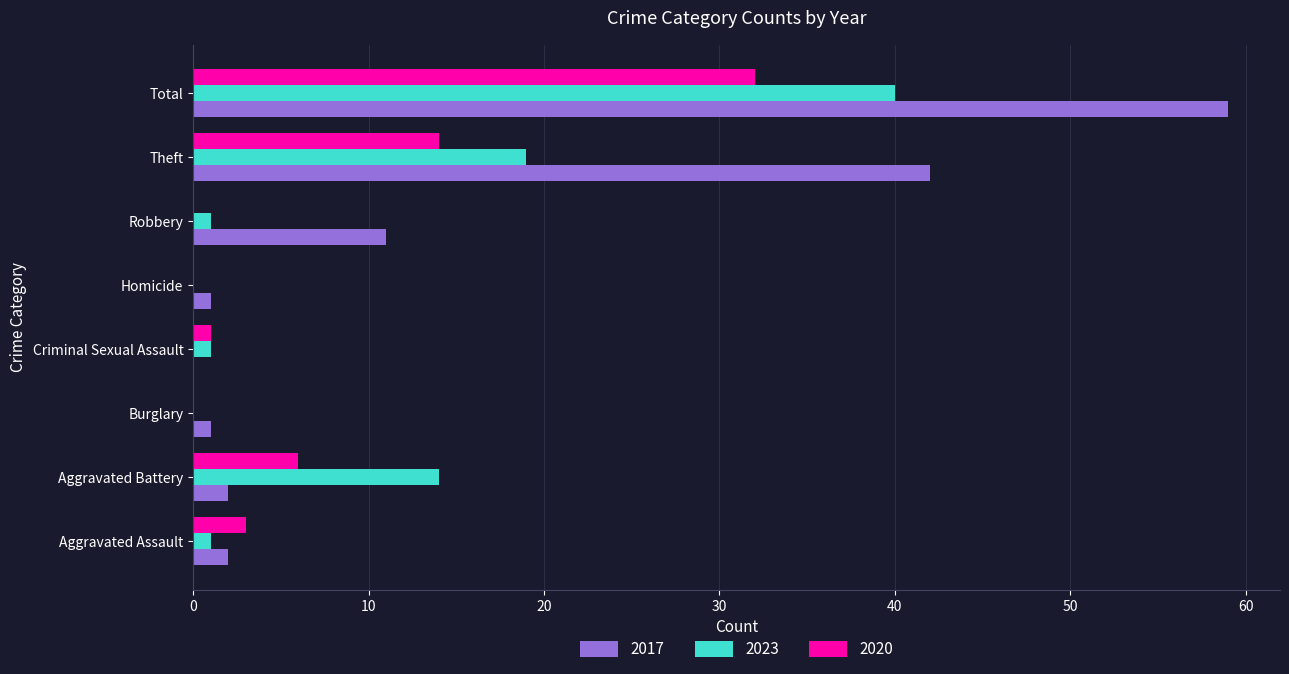

At which label is 2023 closest to 20?

Theft